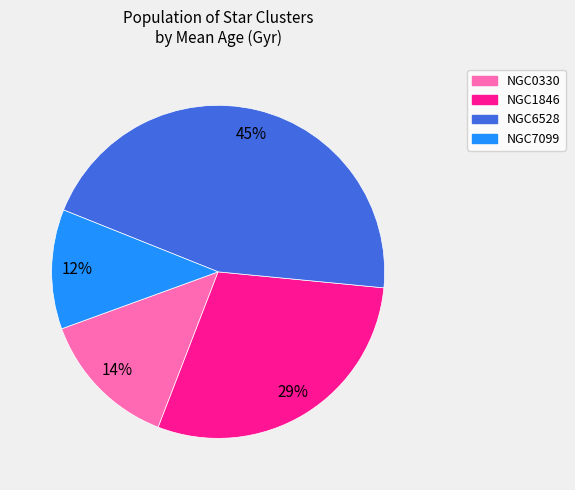

Is there a majority slice in this chart?

No